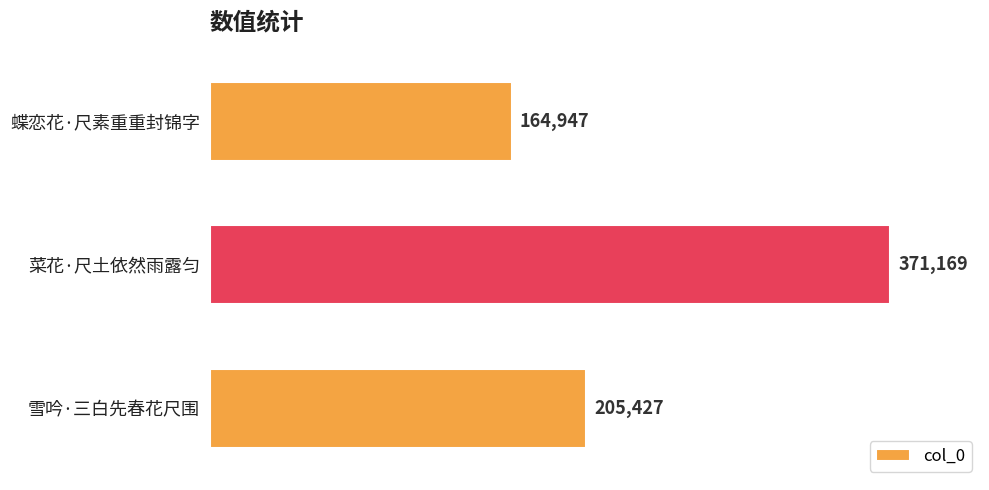

Reading top to bottom, what are all the values shown in this chart?

164947	371169	205427